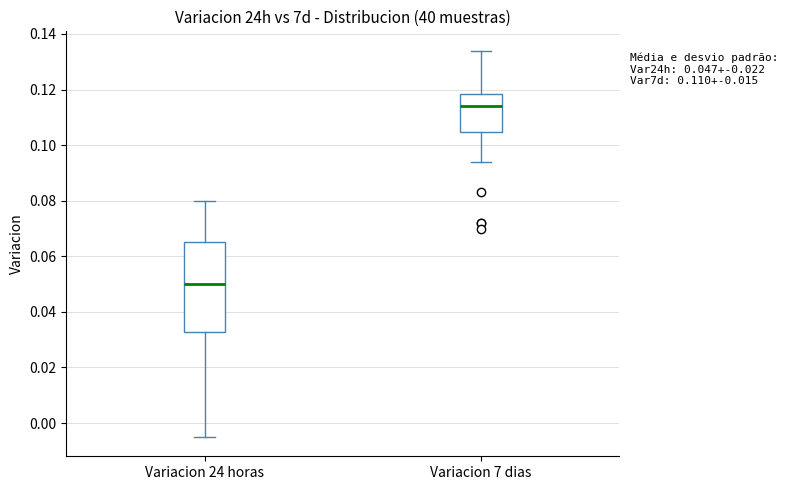

Which box is the tallest, from its lower edge to its upper edge?

Variacion 24 horas